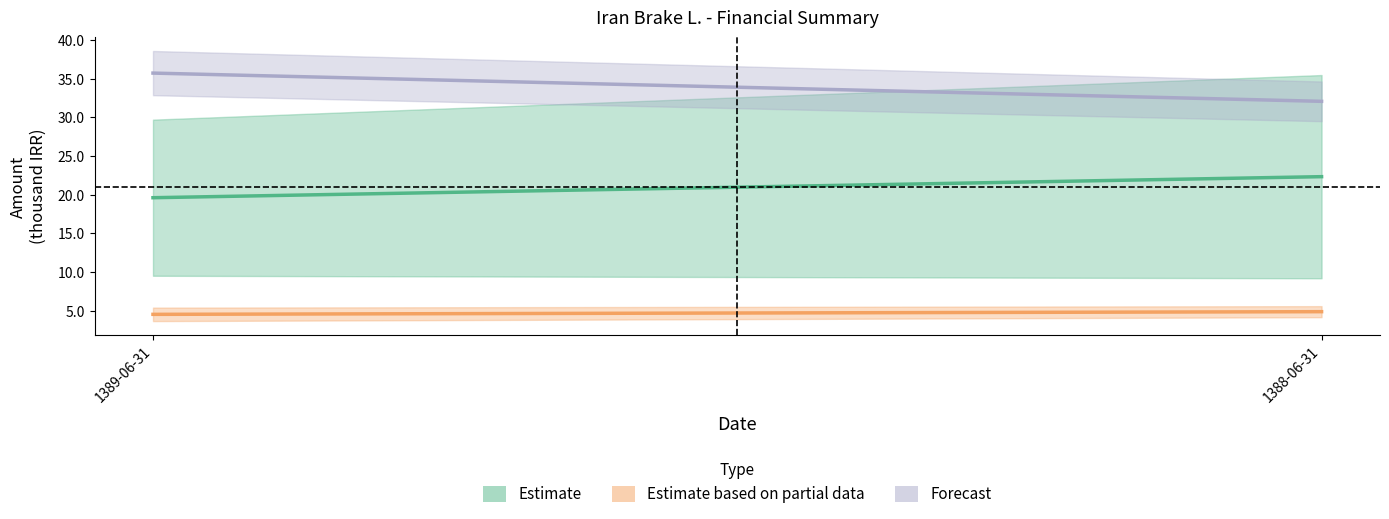

The Forecast series shows 61.7 at 1389-06-31. True or false?

False